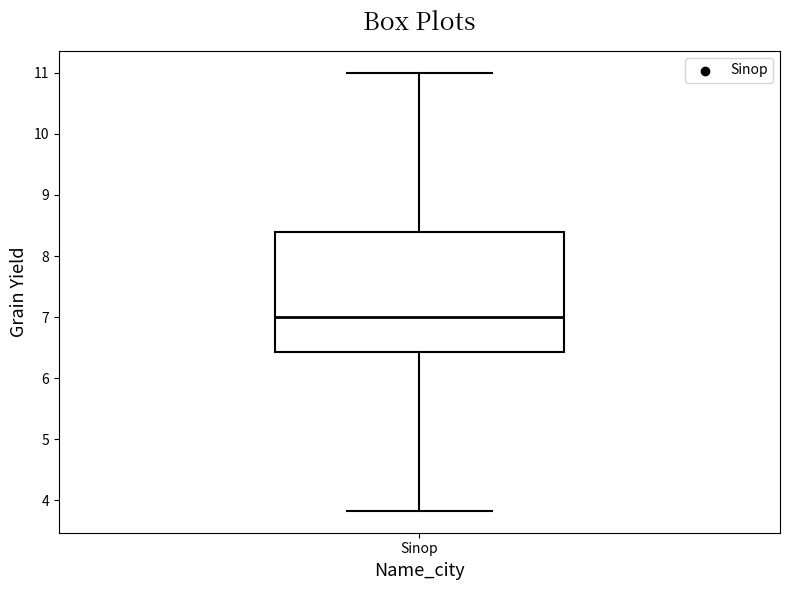

Read this box plot against the y-axis: the position of the median line, the range covered by the box, and the ends of both whiskers. The values are not printed on the chart, so give them approximately, as read against the axis.

median 7.0, box 6.4 to 8.4, whiskers 3.8 to 11.0